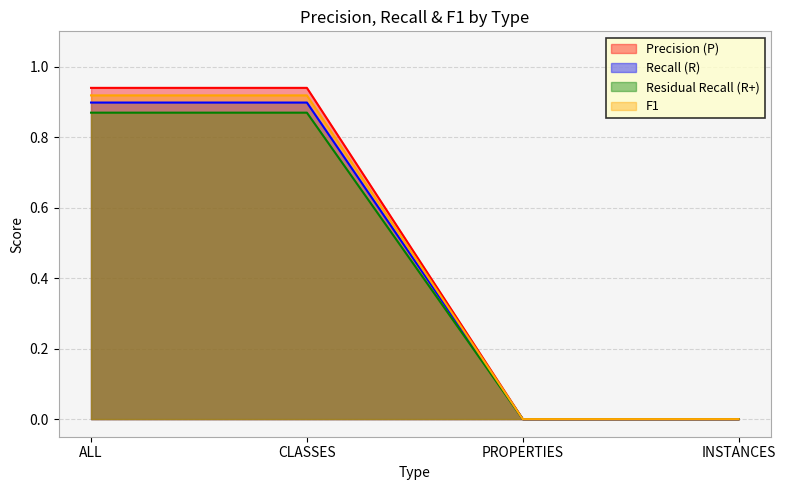

How many data points in Precision (P) are above 0?

2